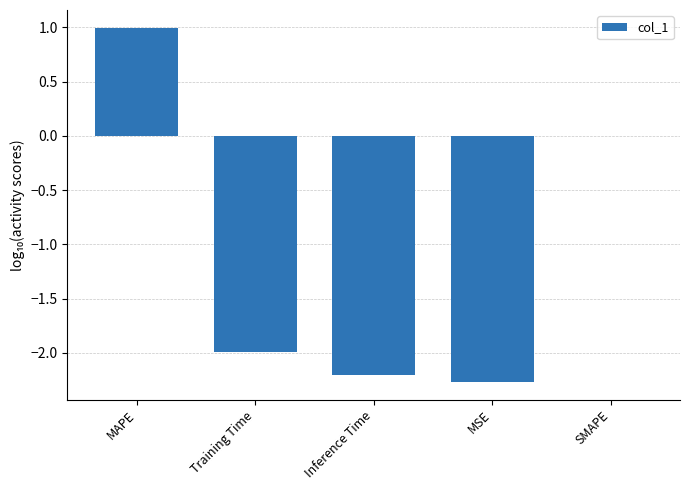

What is the maximum value shown in the chart?

1.0